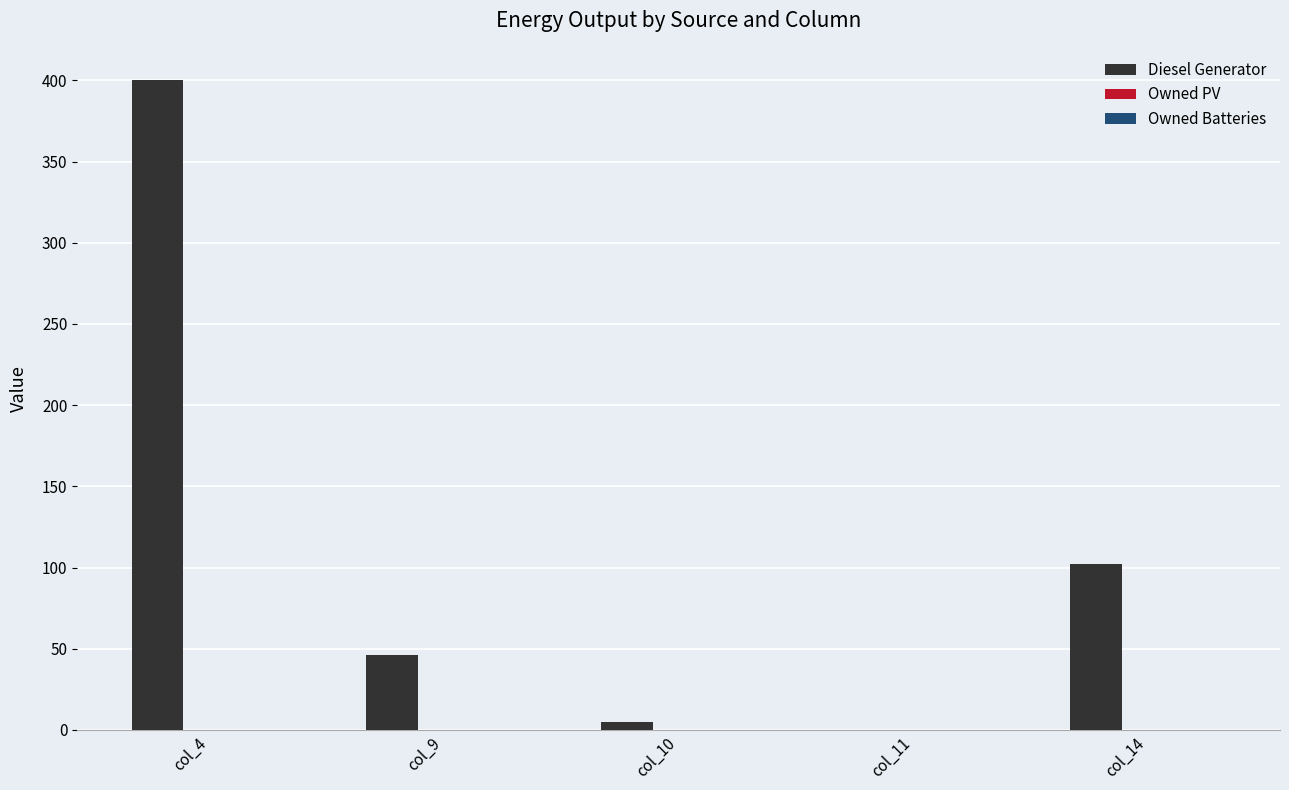

What is the change in value from col_4 to col_14?

-298